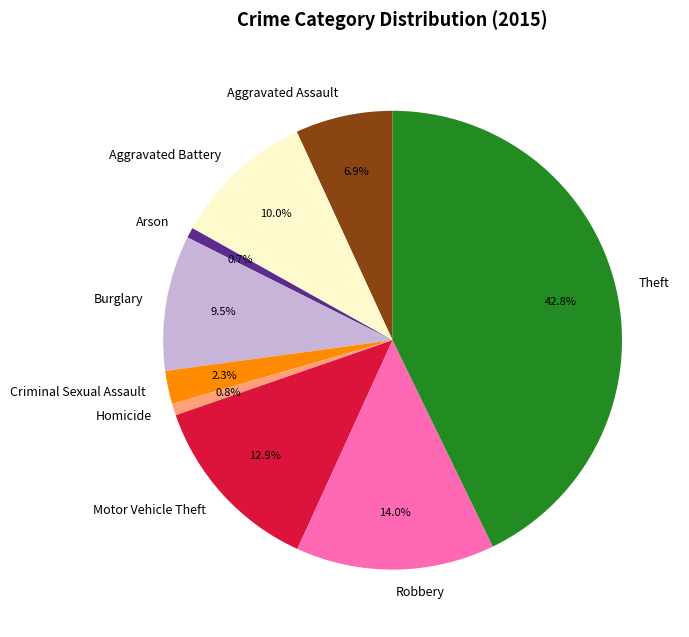

Does any single category account for the majority?

No